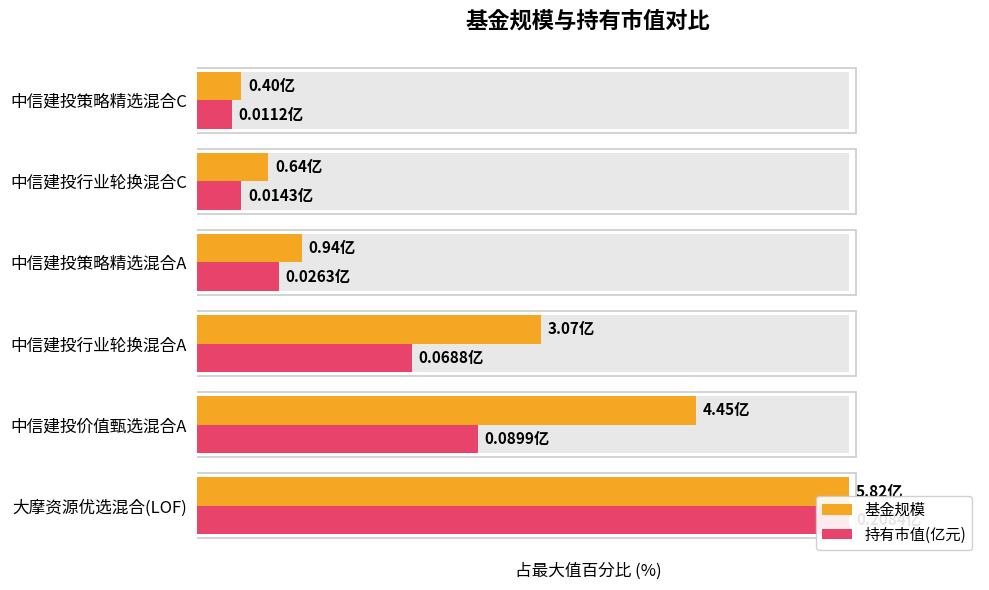

What value does the 基金规模 series have at 中信建投行业轮换混合A?

52.7